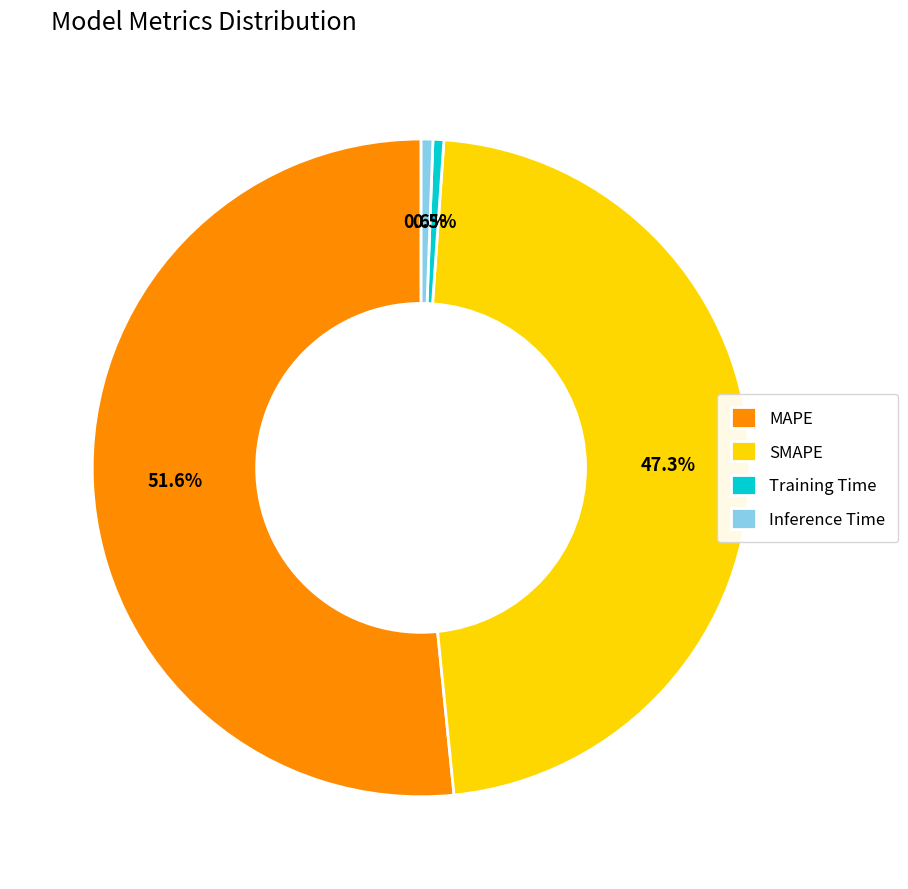

To the nearest percent, what is the combined percentage of Training Time and MAPE?

52%